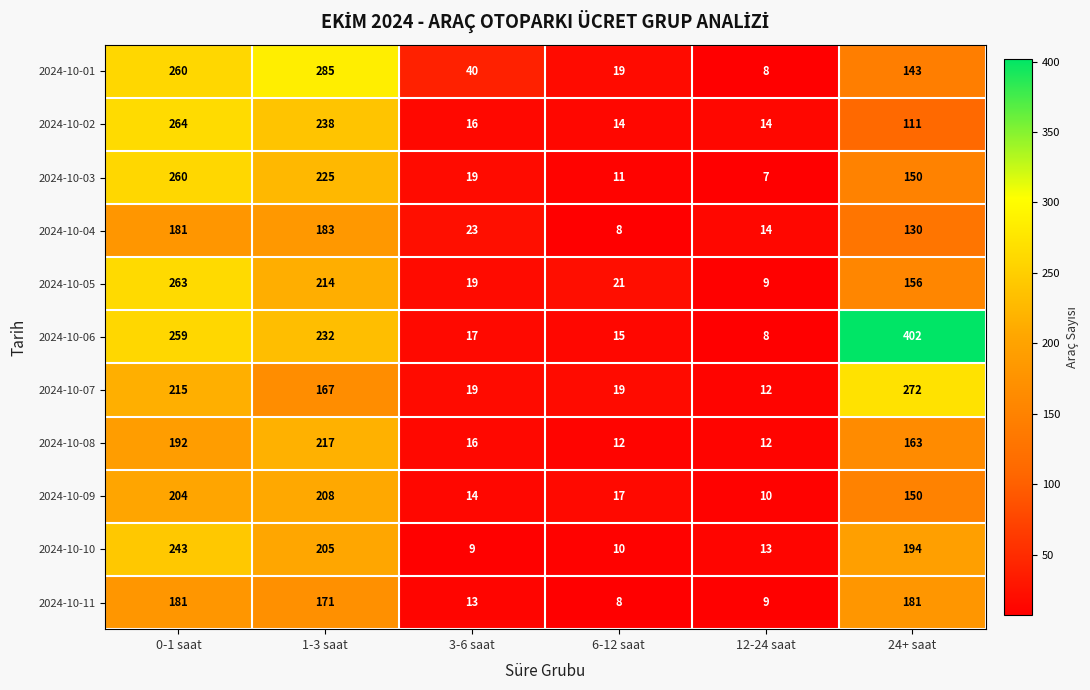

The value of 2024-10-06 at 24+ saat is 402. True or false?

True